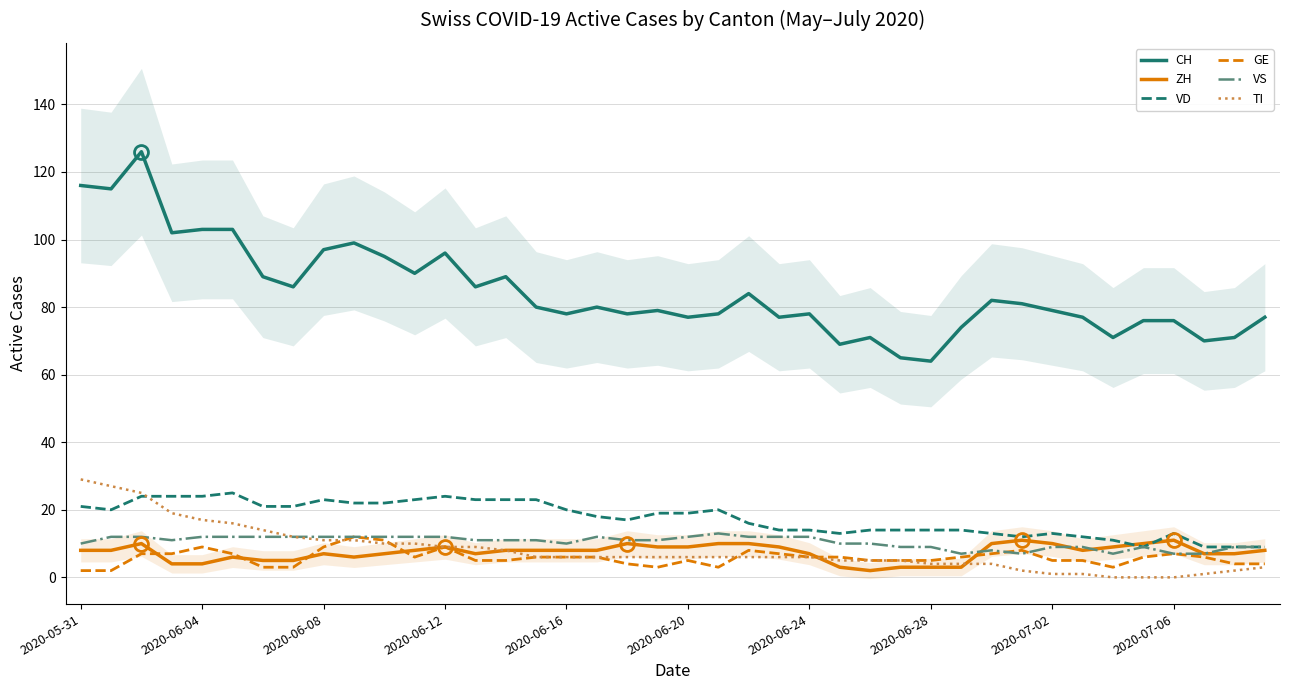

Is it true that ZH equals 8 at 2020-06-16?

True